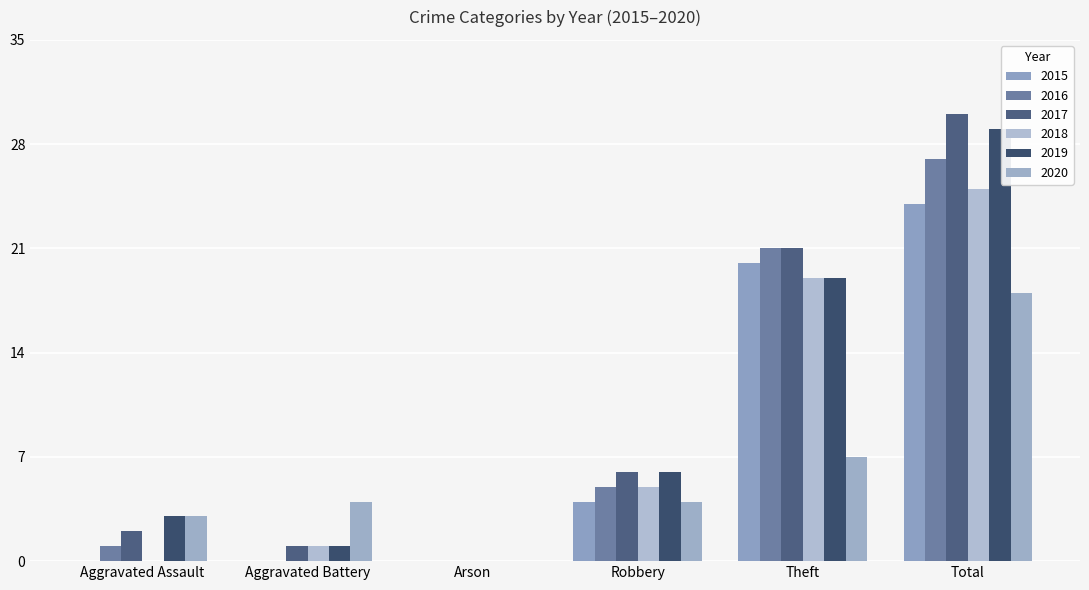

Rank the series by their maximum value, from highest to lowest.

2017, 2019, 2016, 2018, 2015, 2020